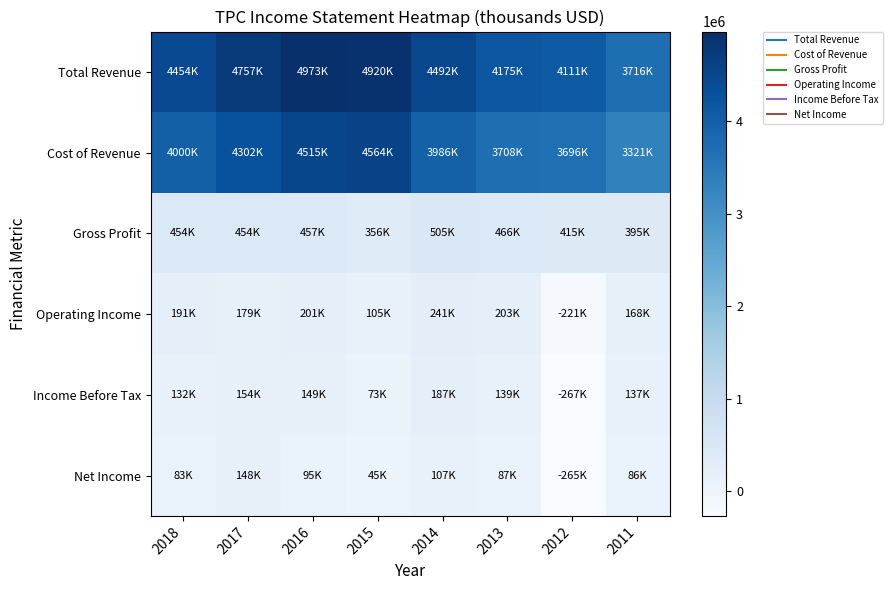

Reading left to right, list all the values displayed in this chart.

Total Revenue: 2018=4454700	2017=4757200	2016=4973100	2015=4920500	2014=4492300	2013=4175700	2012=4111500	2011=3716300
Cost of Revenue: 2018=4000200	2017=4302800	2016=4515900	2015=4564200	2014=3986900	2013=3708800	2012=3696300	2011=3321000
Gross Profit: 2018=454500	2017=454400	2016=457200	2015=356300	2014=505400	2013=466900	2012=415100	2011=395300
Operating Income: 2018=191900	2017=179500	2016=201900	2015=105400	2014=241700	2013=203800	2012=-221800	2011=168400
Income Before Tax: 2018=132600	2017=154000	2016=149100	2015=73800	2014=187400	2013=139600	2012=-267800	2011=137000
Net Income: 2018=83400	2017=148400	2016=95800	2015=45300	2014=107900	2013=87300	2012=-265400	2011=86100